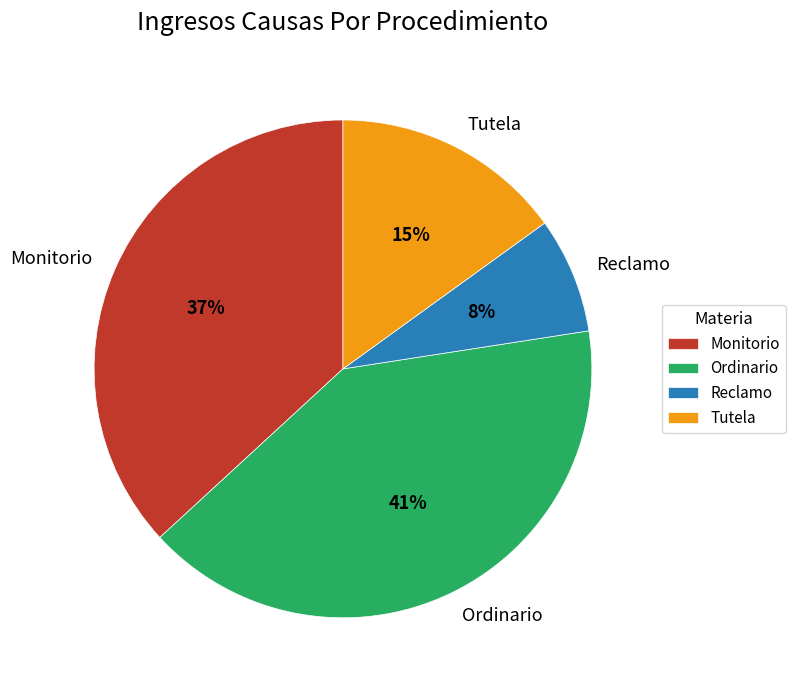

What is the largest slice in the pie chart?

Ordinario